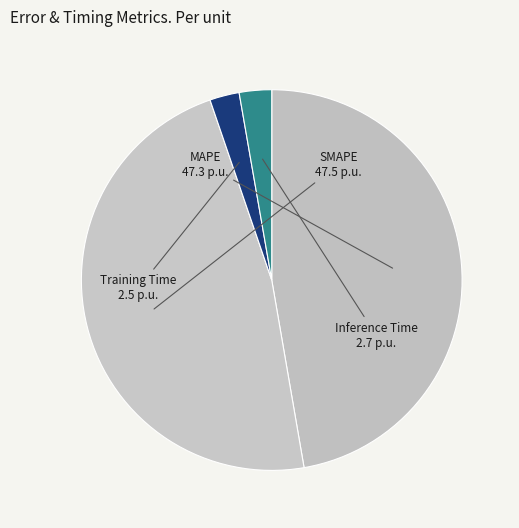

The Training Time slice represents 3% of the pie. True or false?

True